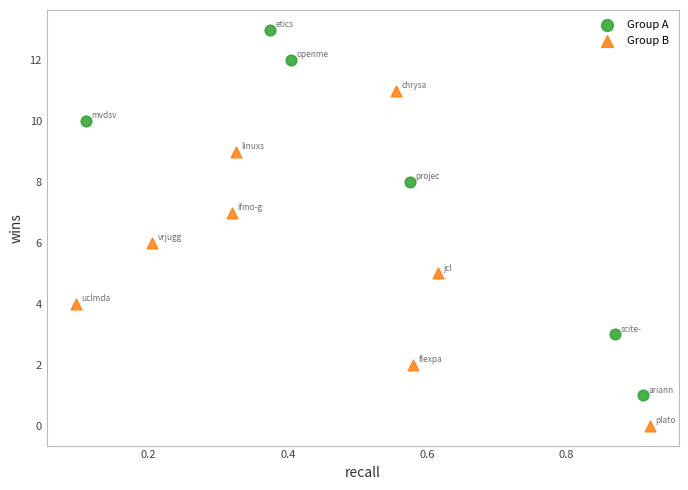

Which series has the widest spread of Y values?

Group A